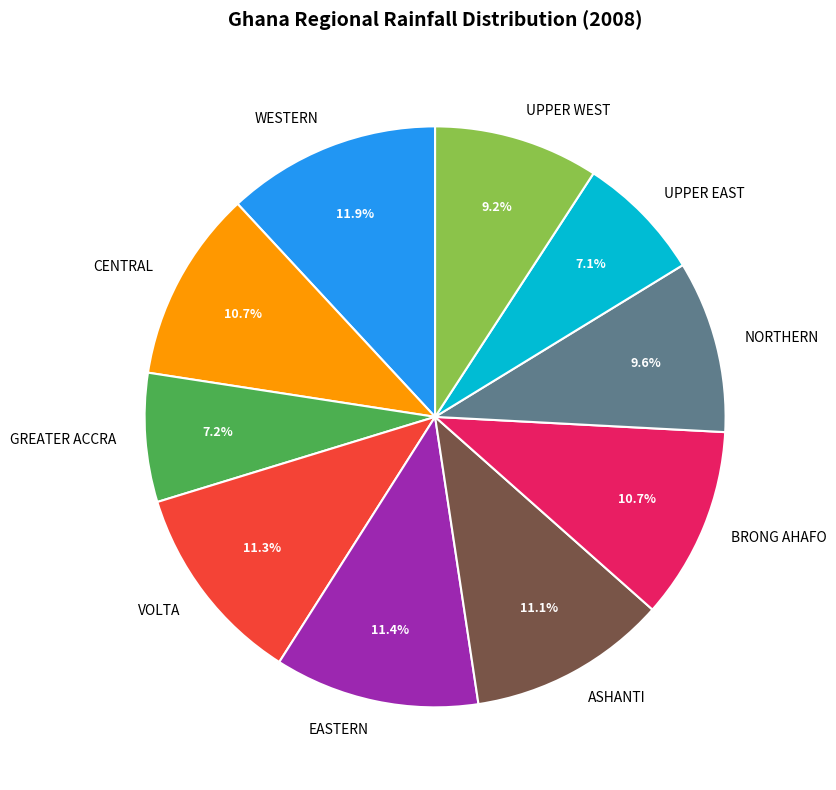

What portion of the pie excludes BRONG AHAFO?

89.3%